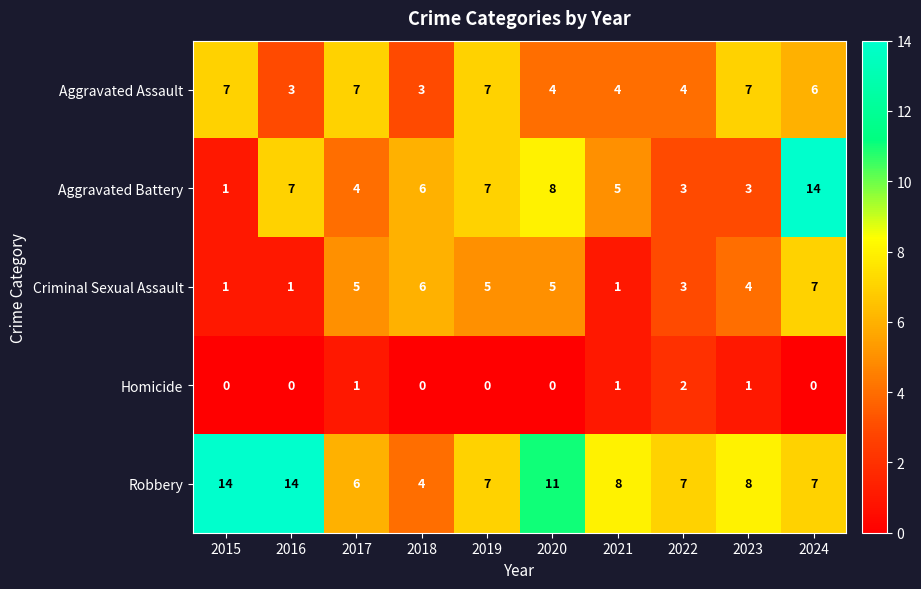

Count the number of data series in this chart.

5